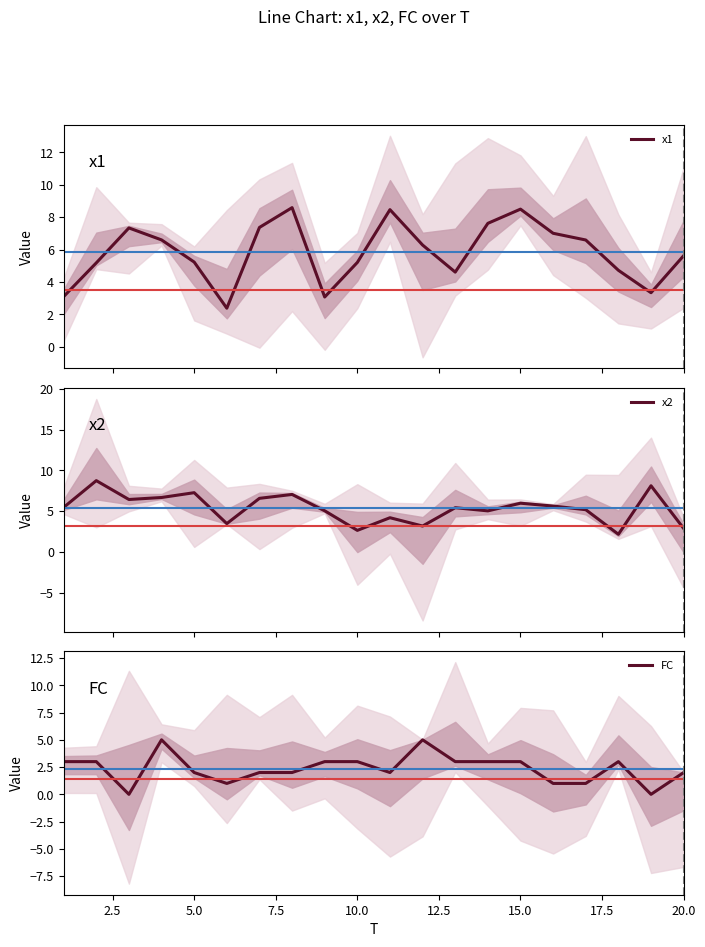

Which series ends up on top after the final intersection of x2 and FC?

x2